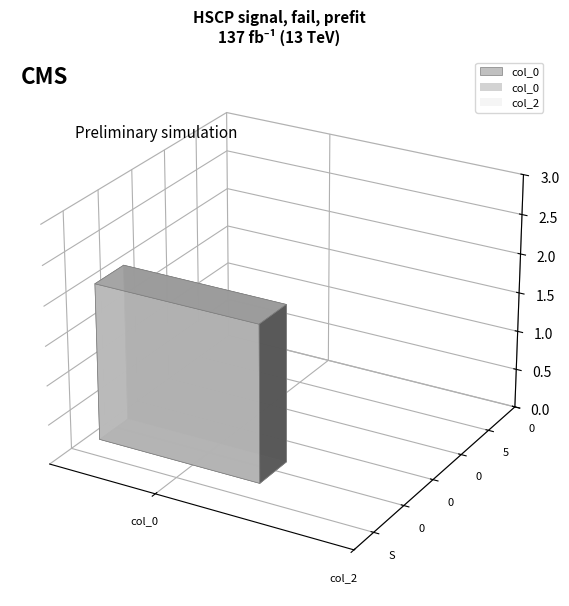

Which series changed the most between S and 0?

col_0